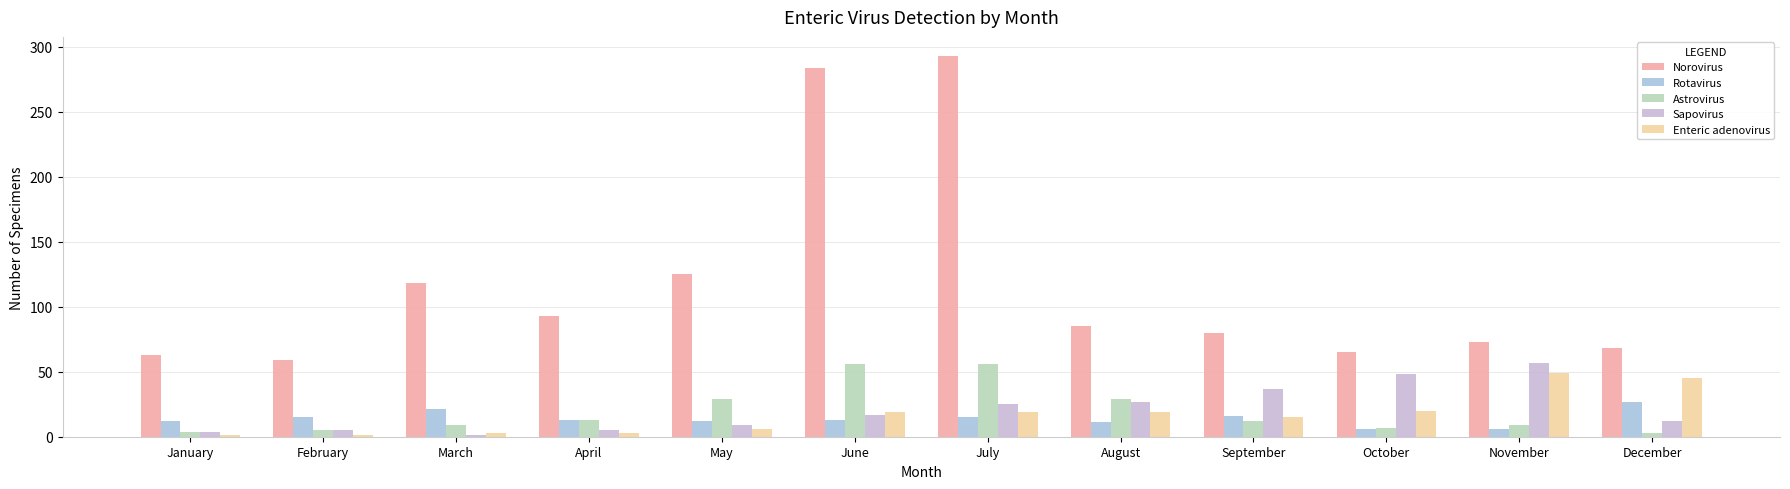

Which label corresponds to the largest value in the chart?

July